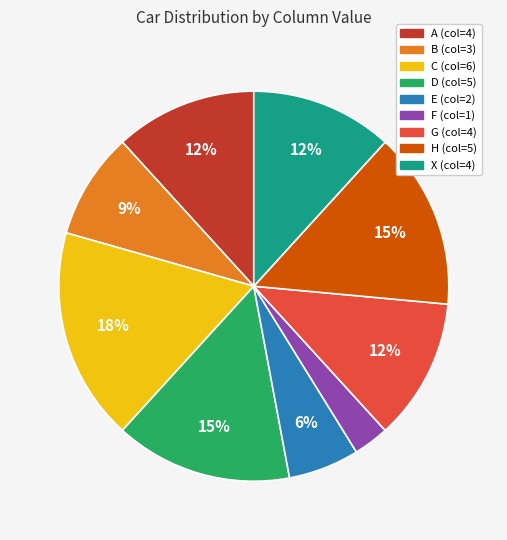

To the nearest percent, what percentage of the pie is H?

15%